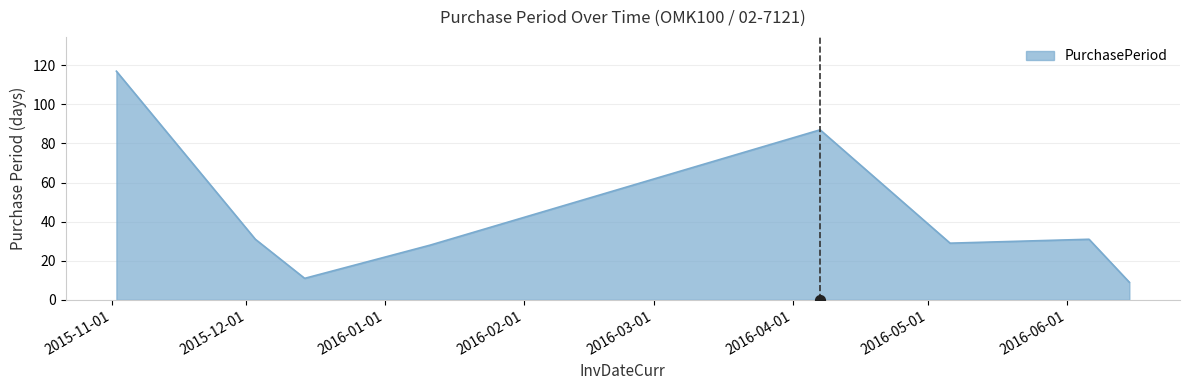

Which has a higher value, 2015-12-03 or 2016-06-15?

2015-12-03